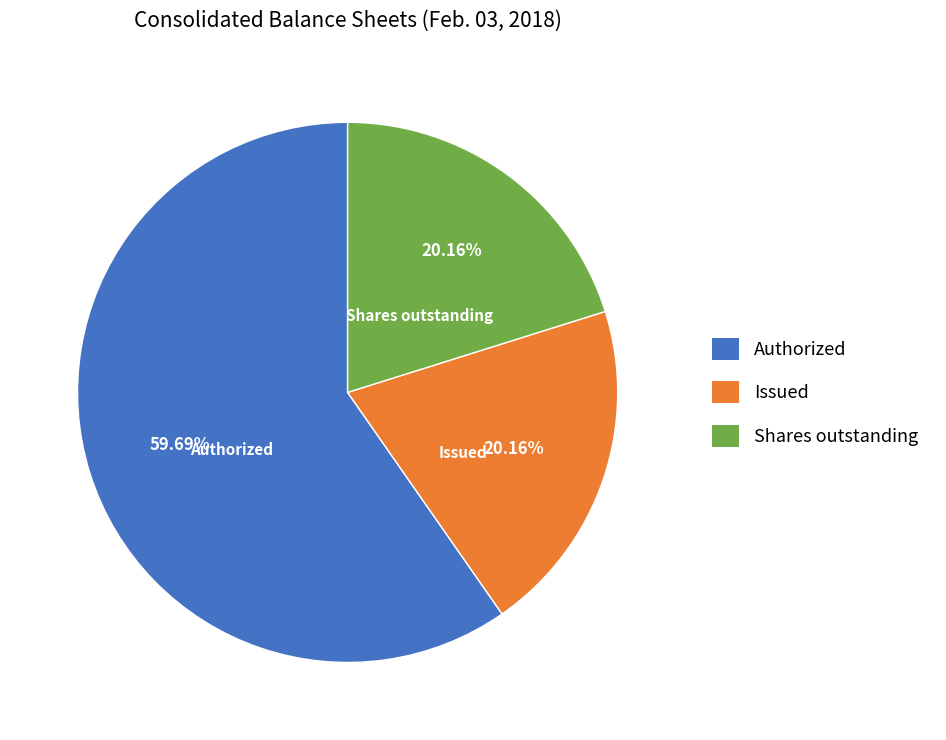

Count the number of slices in the pie.

3